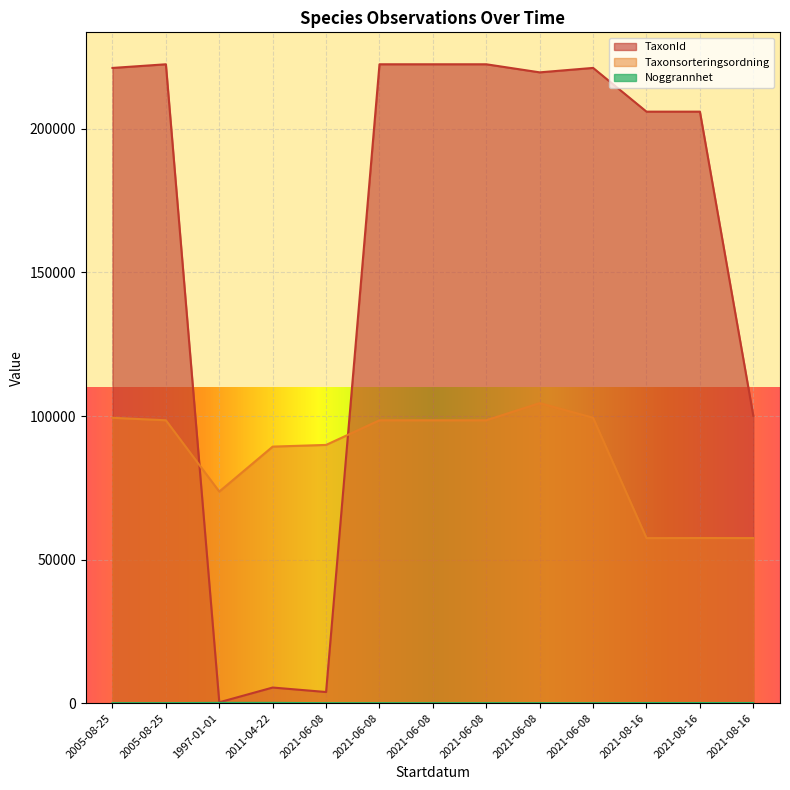

Which series has the largest total across all categories?

TaxonId